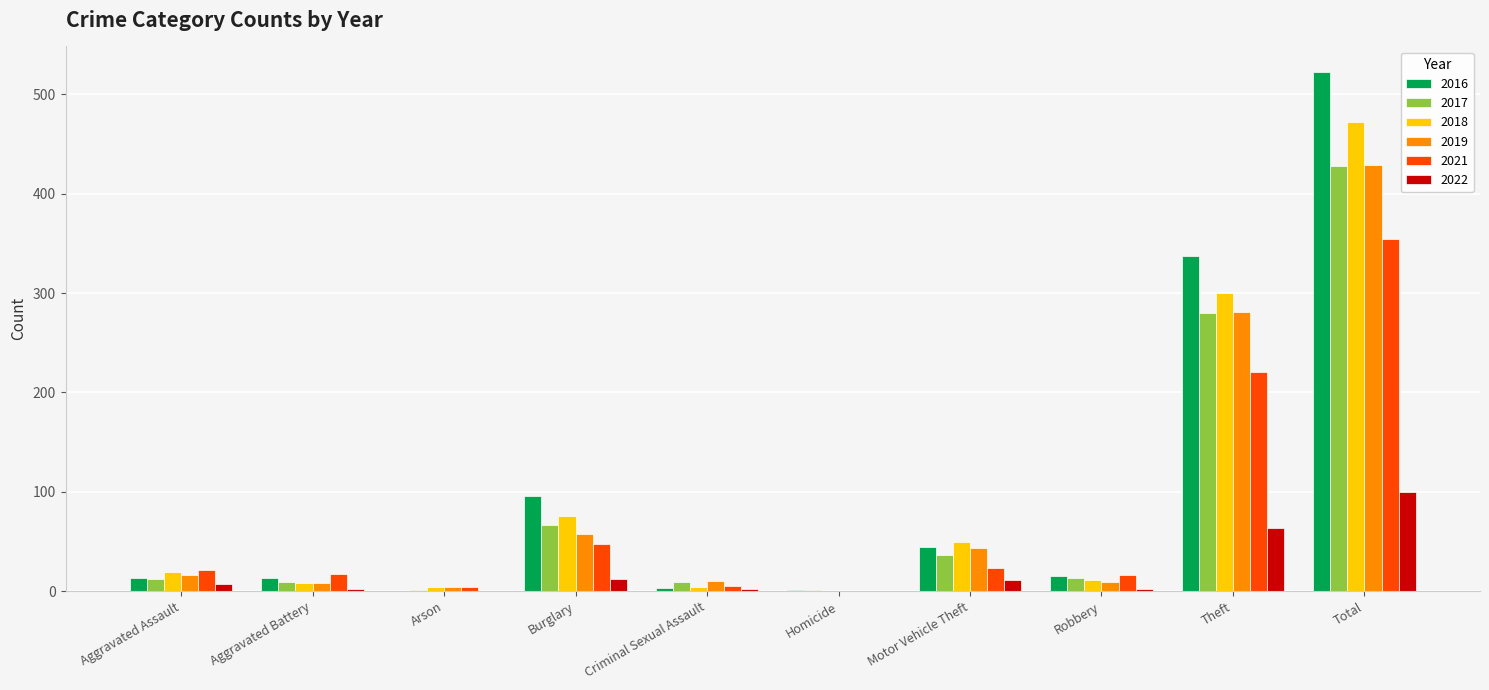

What are all the series names shown in the legend?

2016, 2017, 2018, 2019, 2021, 2022